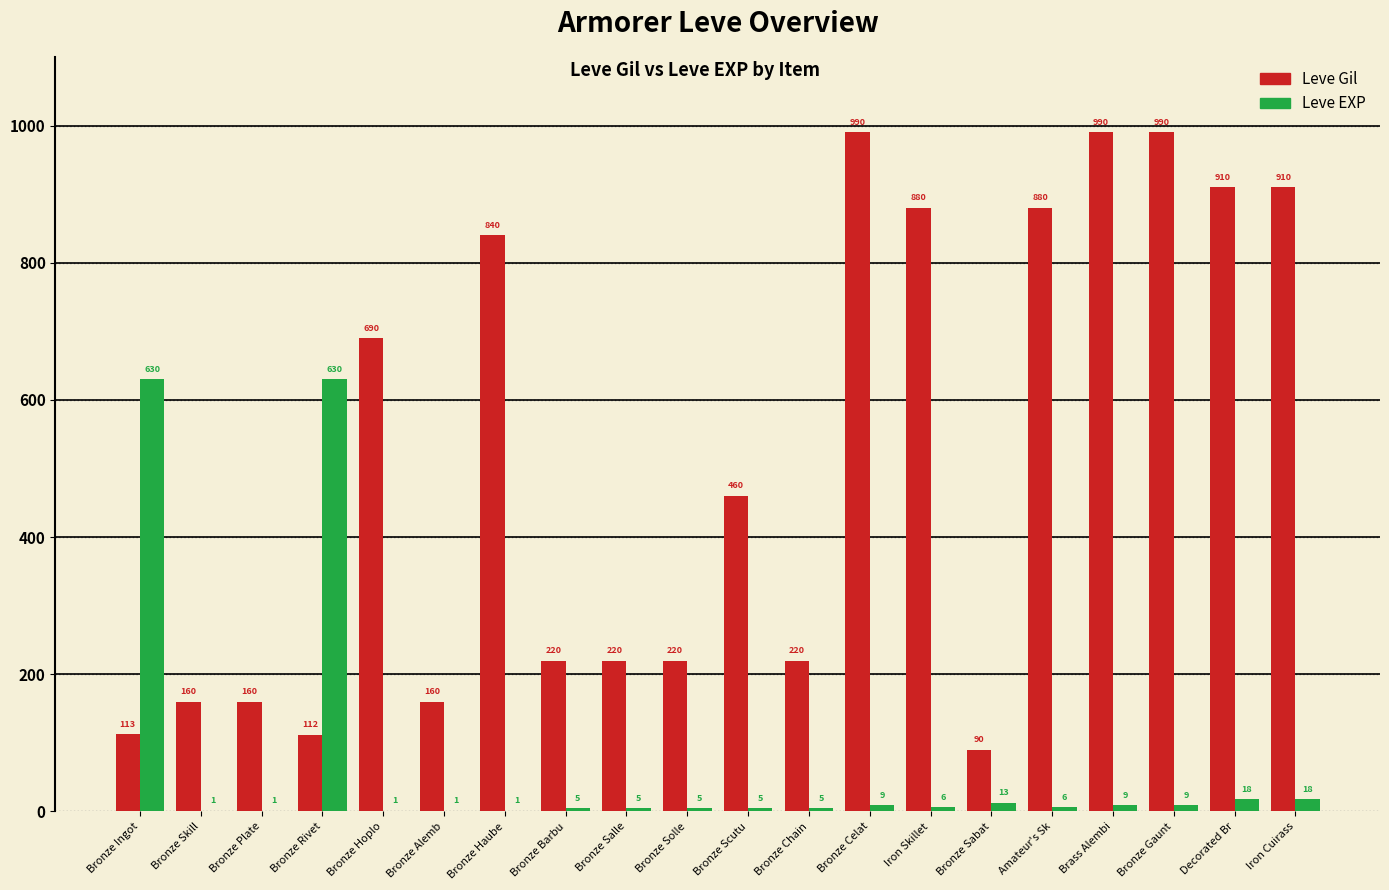

Count the number of categories in the chart.

20